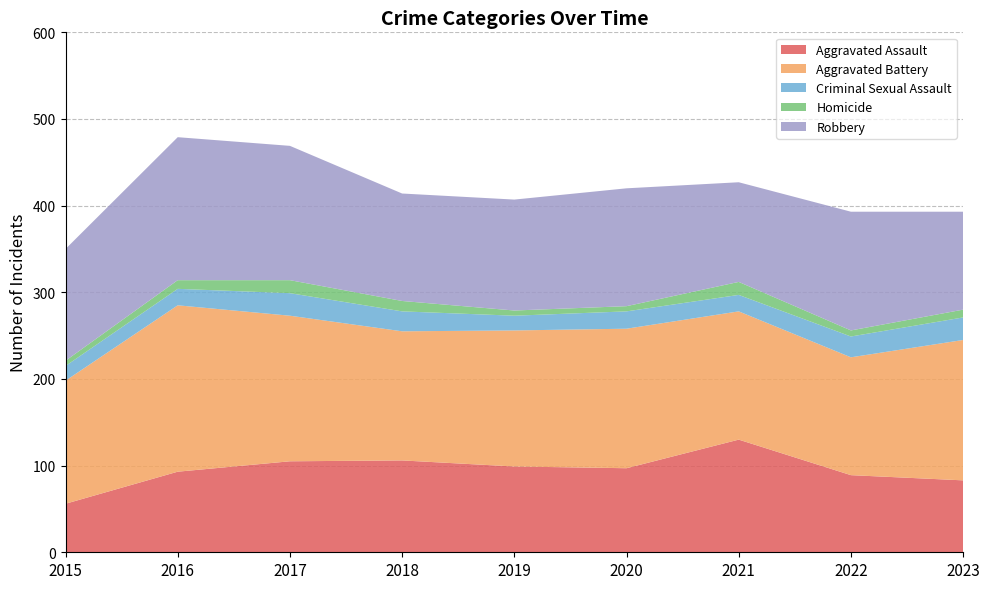

Reading left to right, extract all data points from this chart.

Aggravated Assault: 2015=56	2016=93	2017=105	2018=106	2019=99	2020=97	2021=130	2022=89	2023=83
Aggravated Battery: 2015=142	2016=192	2017=168	2018=149	2019=157	2020=161	2021=148	2022=136	2023=162
Criminal Sexual Assault: 2015=17	2016=19	2017=26	2018=23	2019=17	2020=20	2021=19	2022=24	2023=26
Homicide: 2015=6	2016=10	2017=15	2018=12	2019=6	2020=6	2021=15	2022=7	2023=9
Robbery: 2015=129	2016=165	2017=155	2018=124	2019=128	2020=136	2021=115	2022=137	2023=113